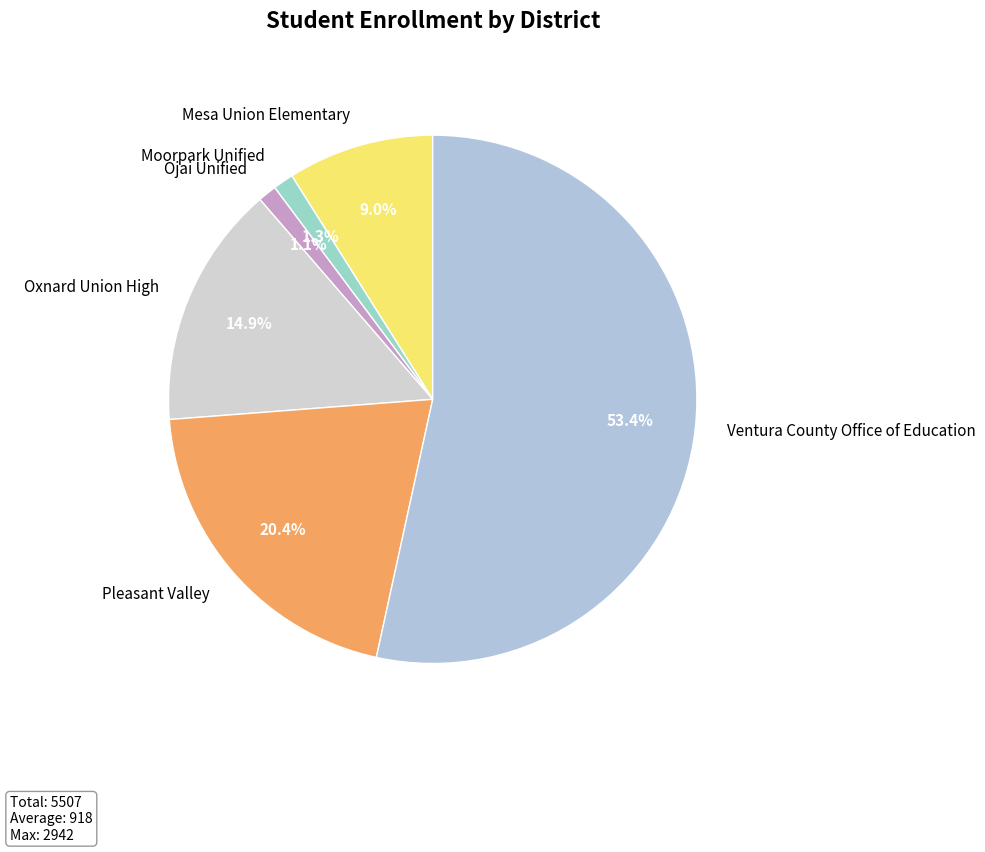

Is the sum of Ojai Unified and Ventura County Office of Education greater than half?

Yes